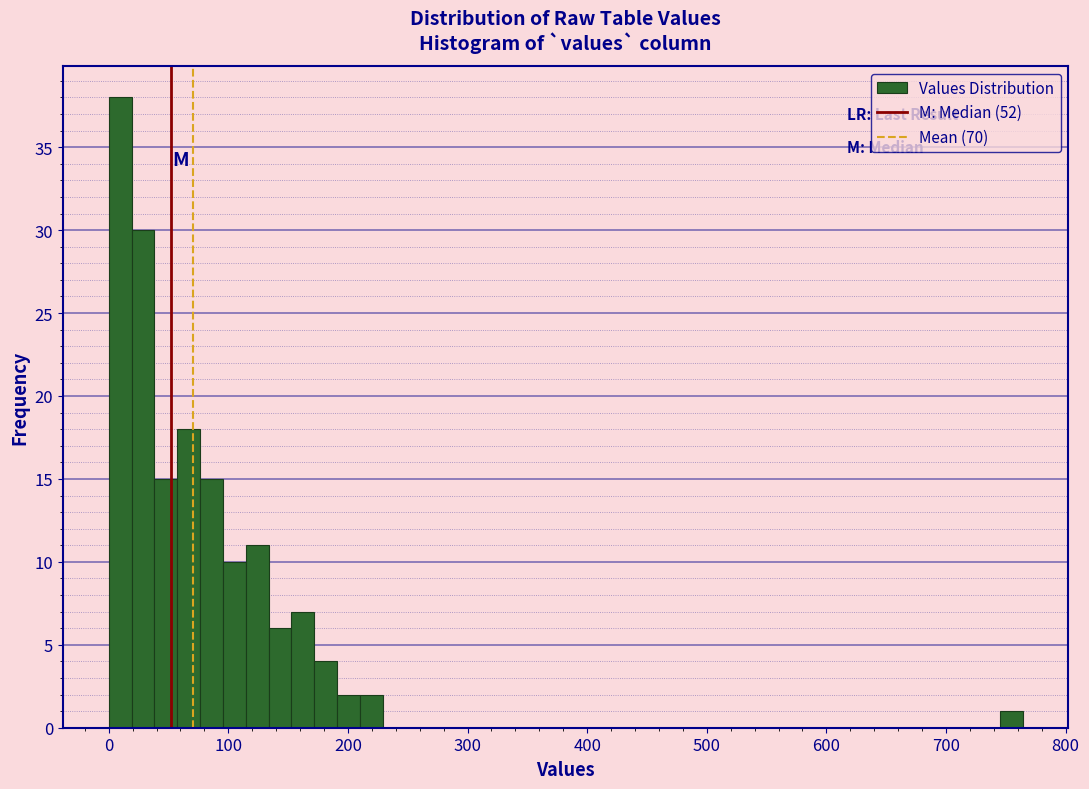

Read against the x-axis, roughly where is the centre of the tallest bar?

10